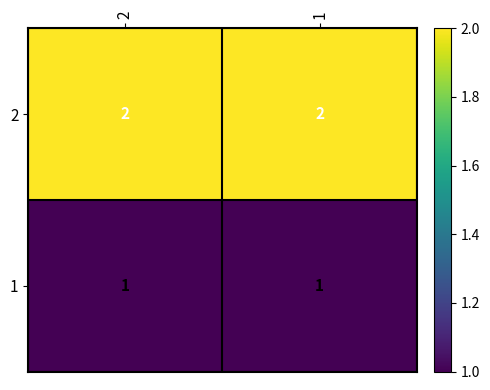

What is the total value across all series at 1?

3